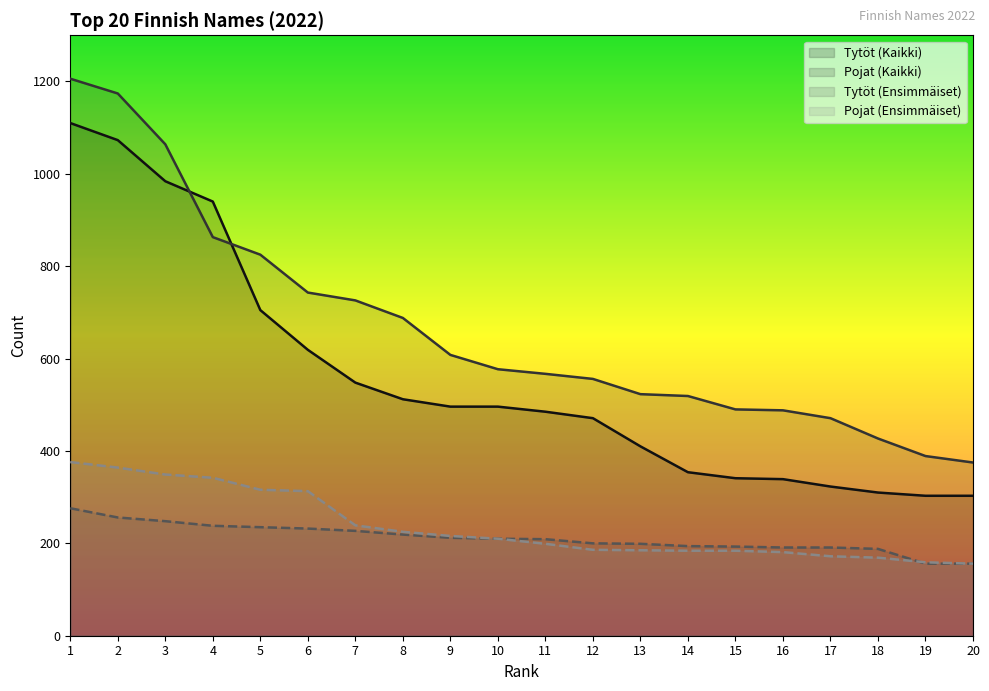

True or false: Pojat (Kaikki) and Pojat (Ensimmäiset) cross at least once.

False